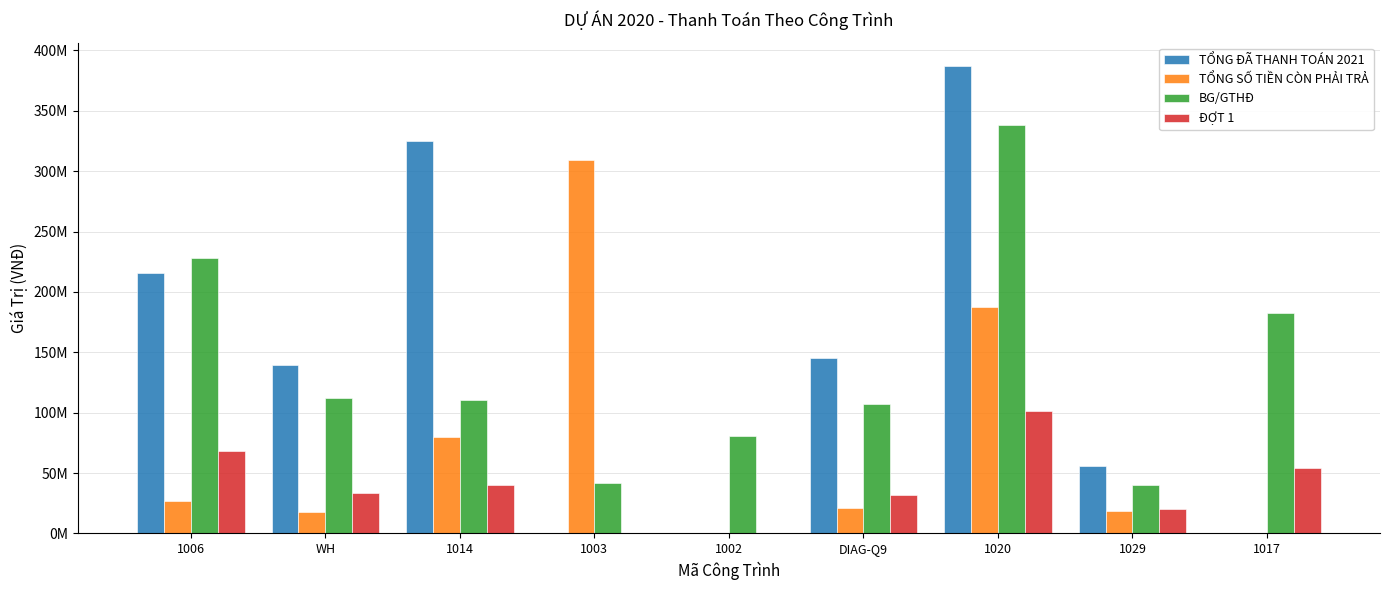

Are the bars grouped side by side (vs. stacked)?

Yes